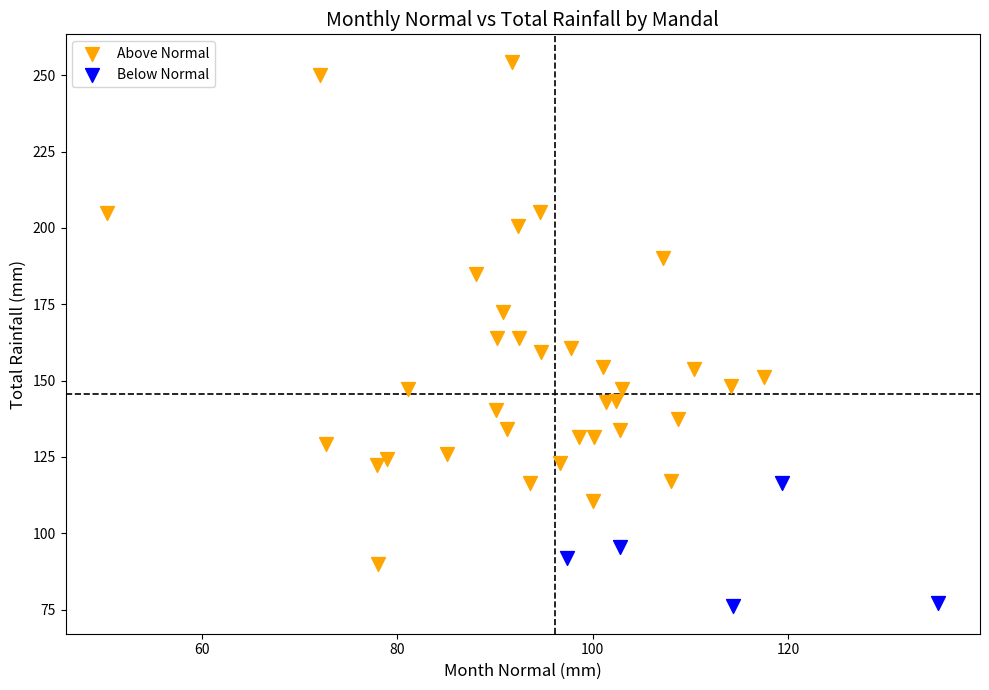

Which series contains the lowest Y value?

Below Normal